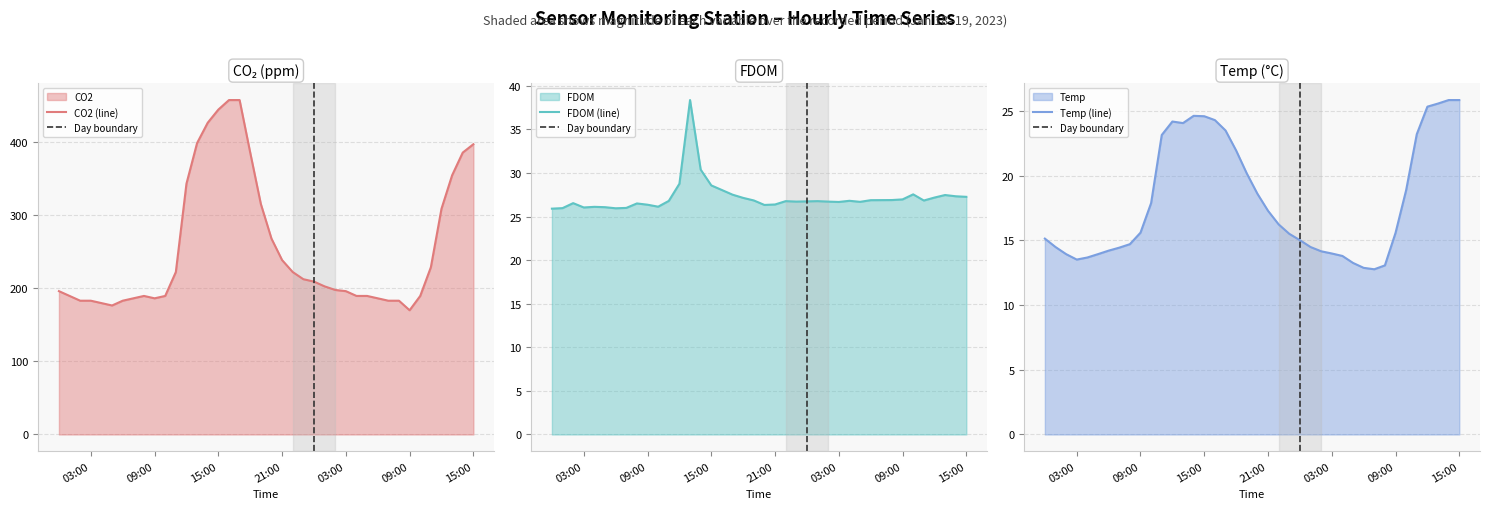

What is the total value across all series at 2023-01-18 05:00:00?

216.6